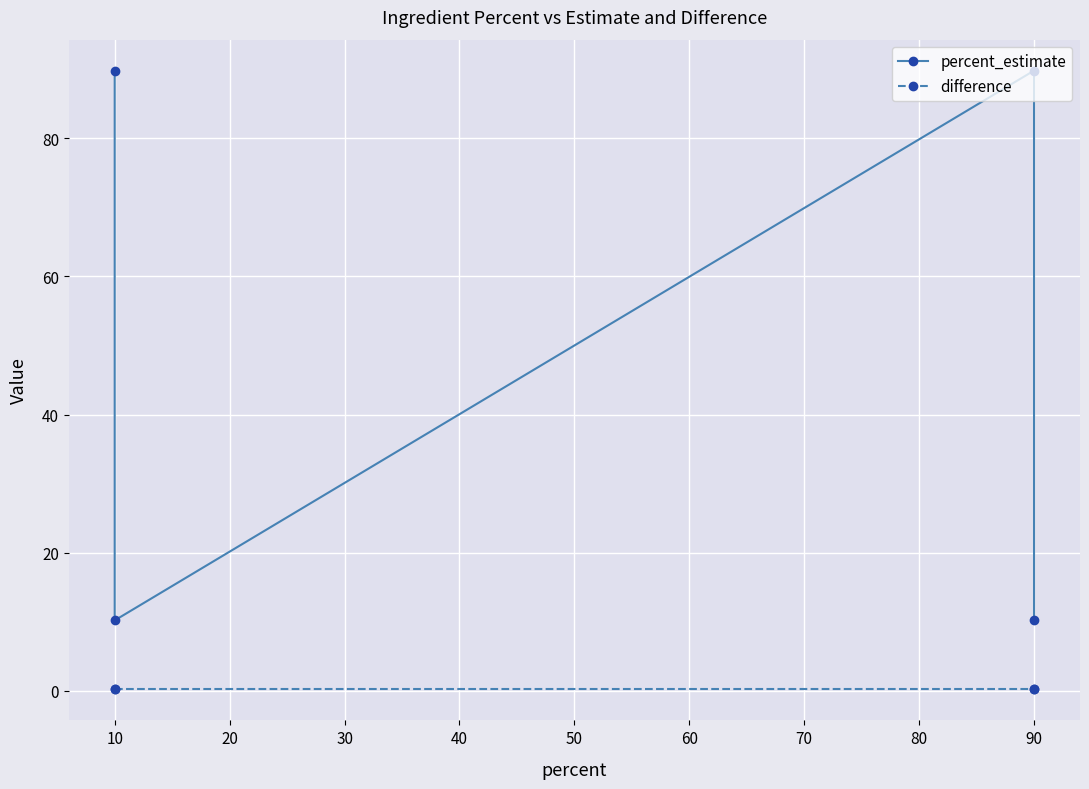

How many values in the percent_estimate series exceed 89?

2